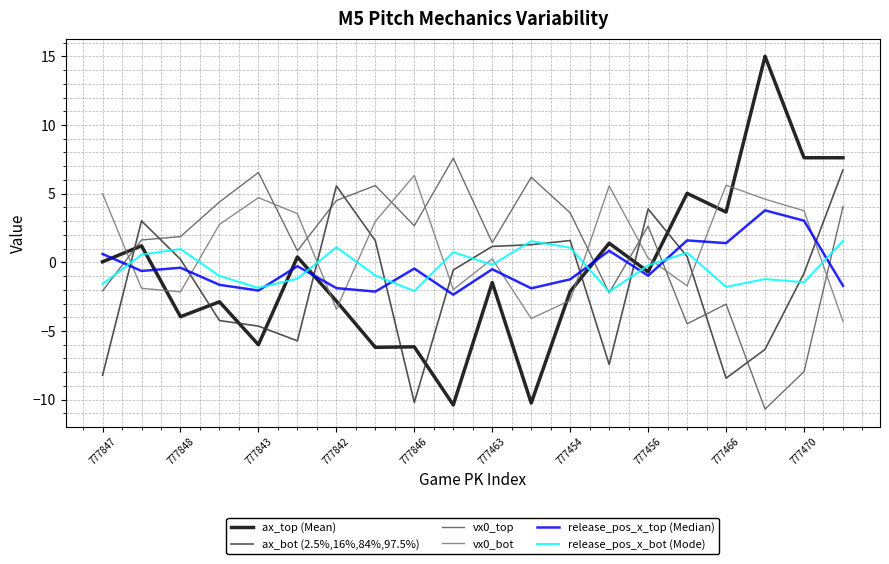

Which series has the largest range (max minus min)?

ax_top (Mean)